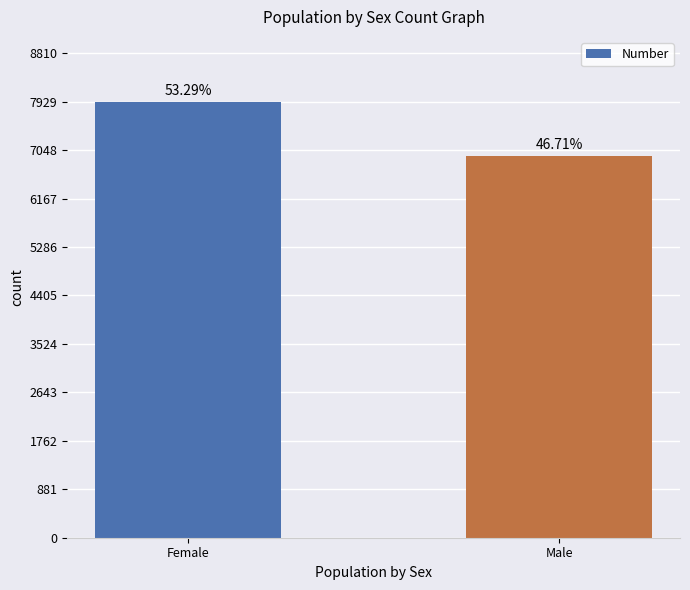

Count the values in the range 6942 to 7919.

2